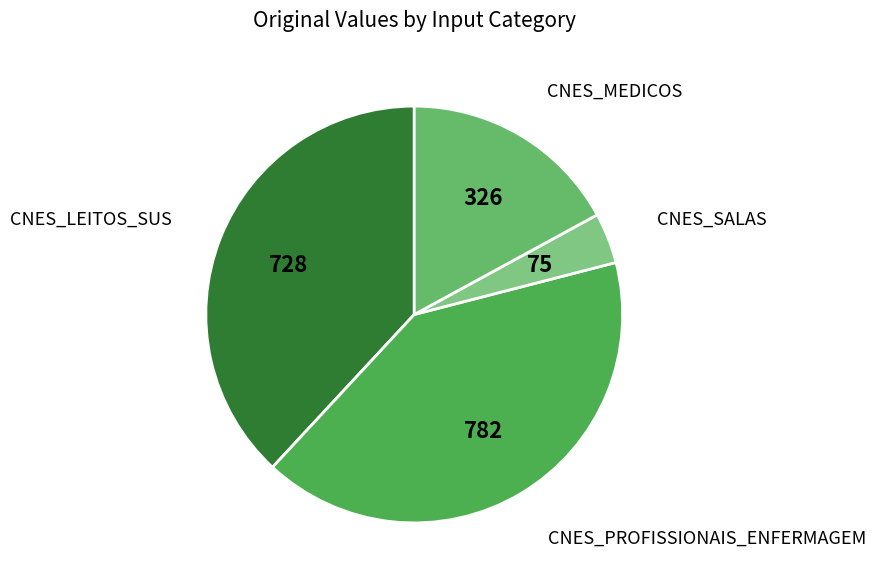

Count the number of slices in the pie.

4